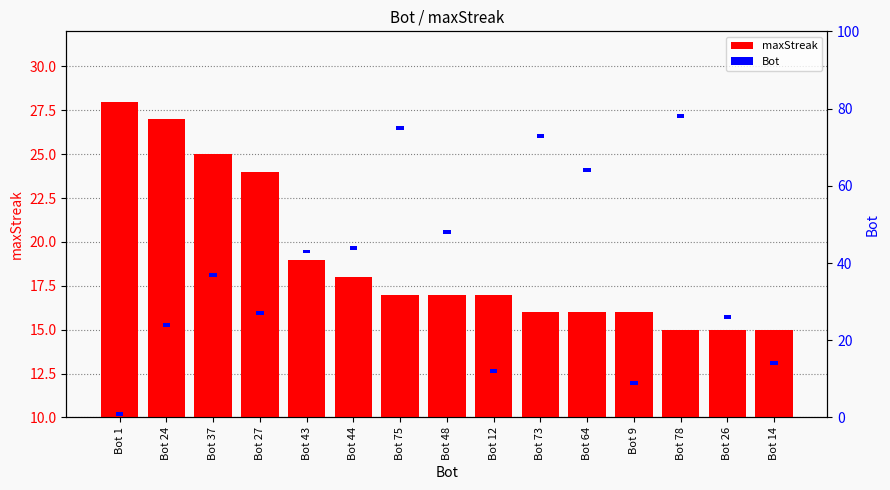

What is the lowest value of the maxStreak series?

15